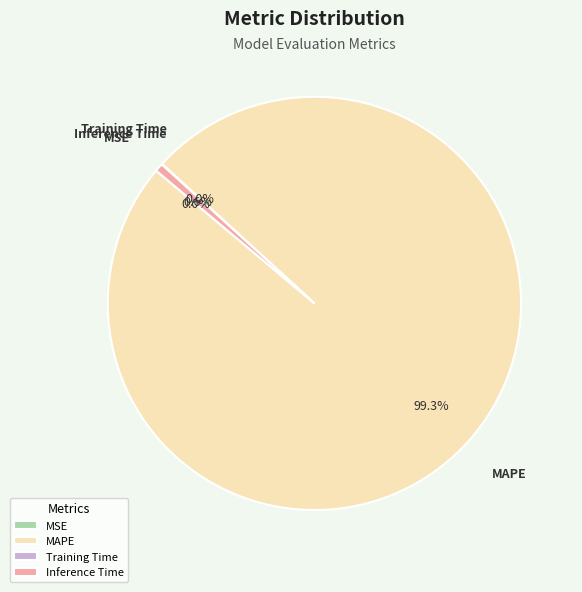

Which slice is the largest?

MAPE